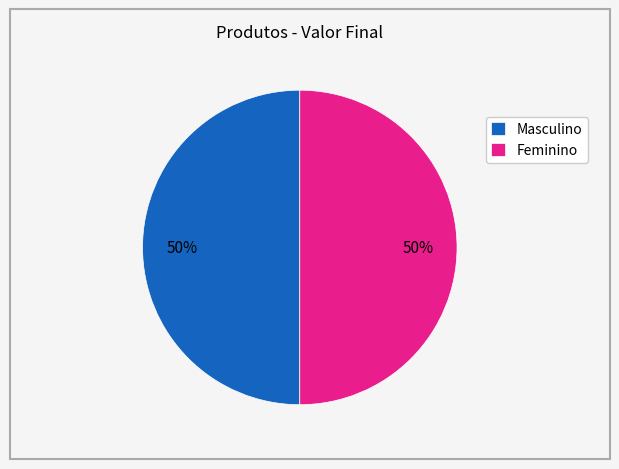

To the nearest percent, what portion does Masculino represent?

50%